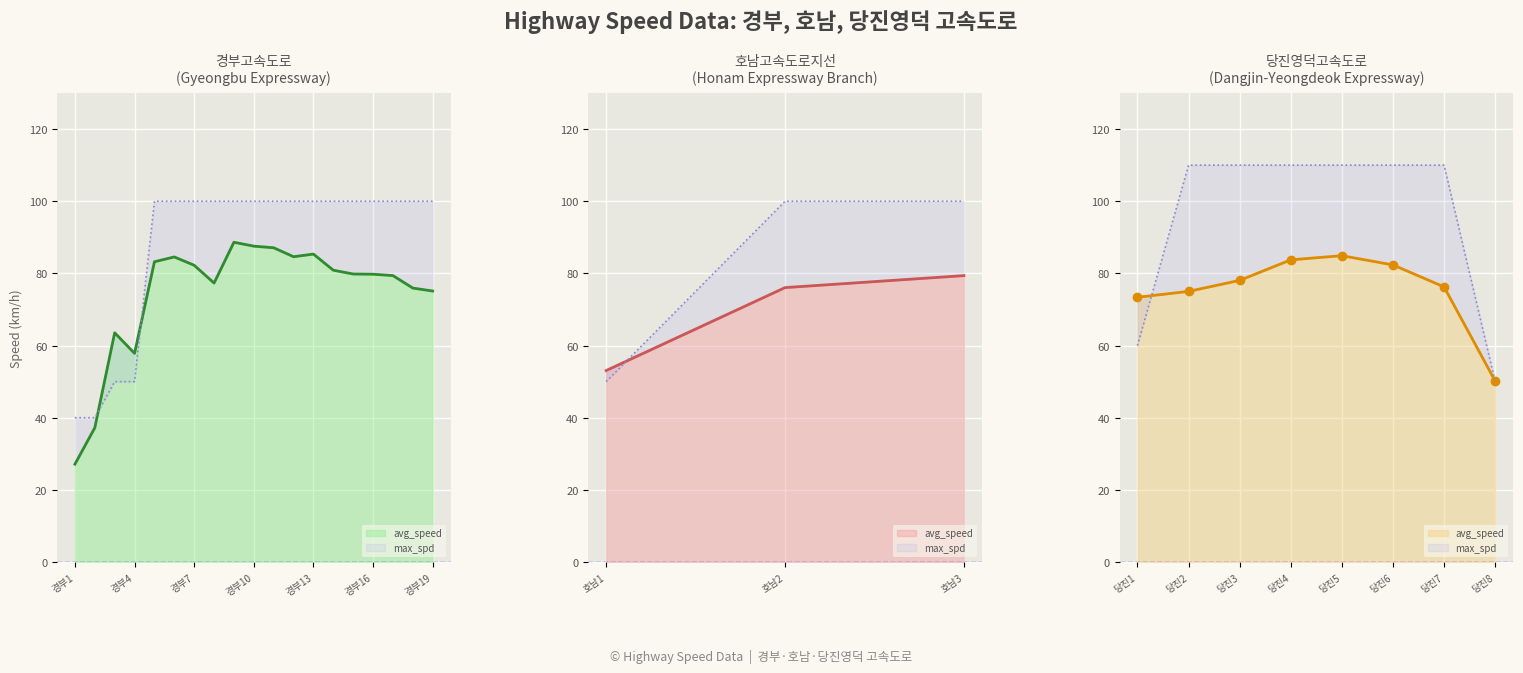

Does the chart display data point markers on the line(s)?

No